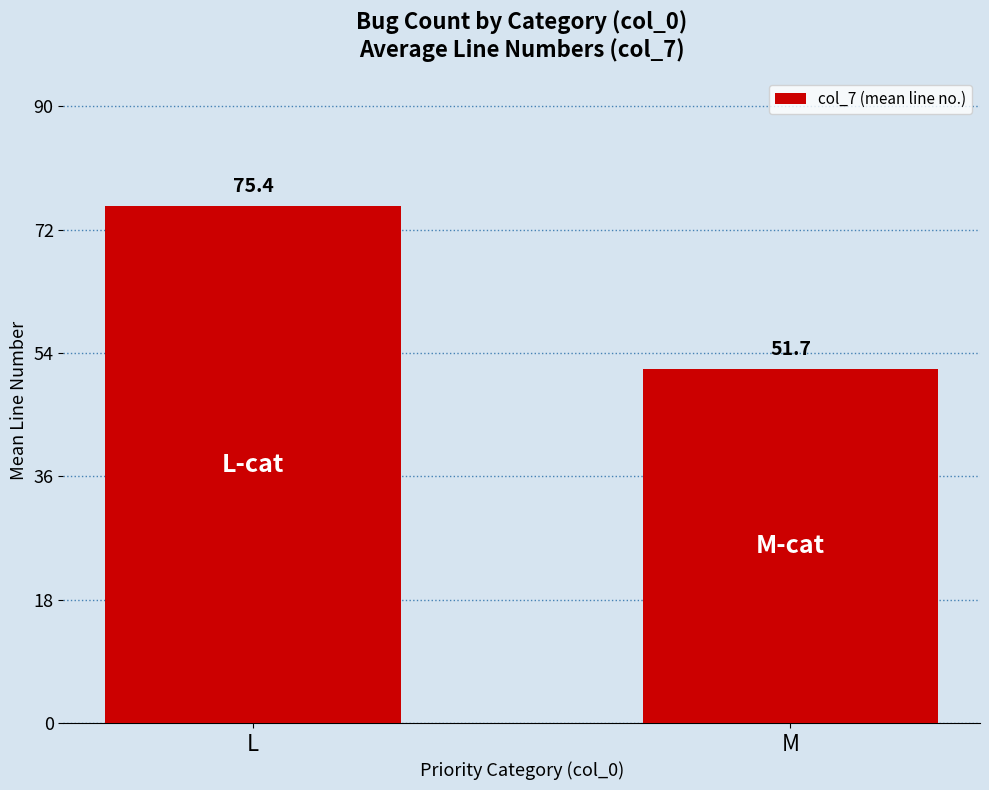

What is the smallest value displayed?

51.7